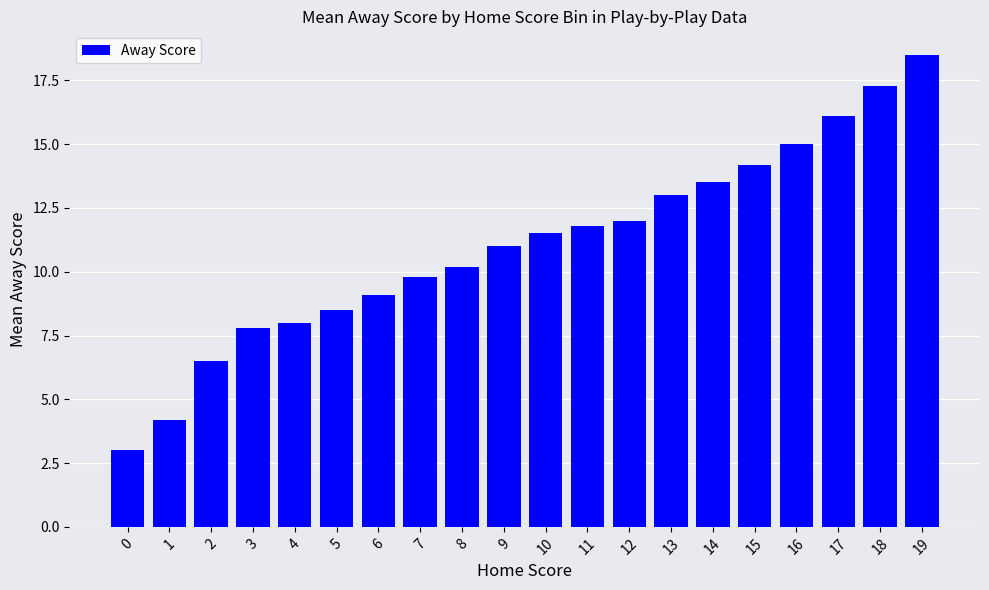

Rank the categories by value from lowest to highest.

0, 1, 2, 3, 4, 5, 6, 7, 8, 9, 10, 11, 12, 13, 14, 15, 16, 17, 18, 19